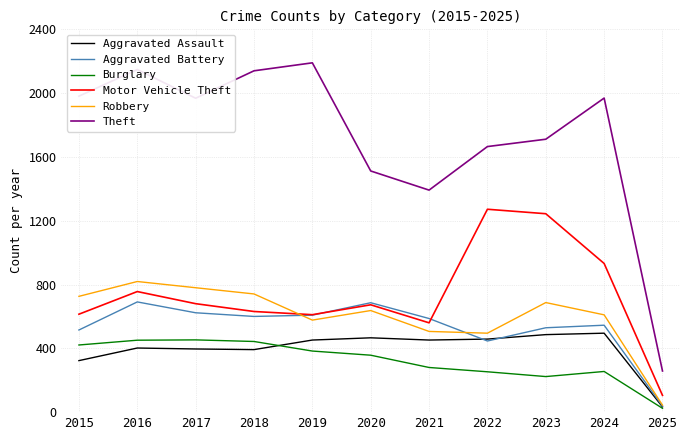

Between 2016 and 2021, which series saw the biggest shift?

Theft